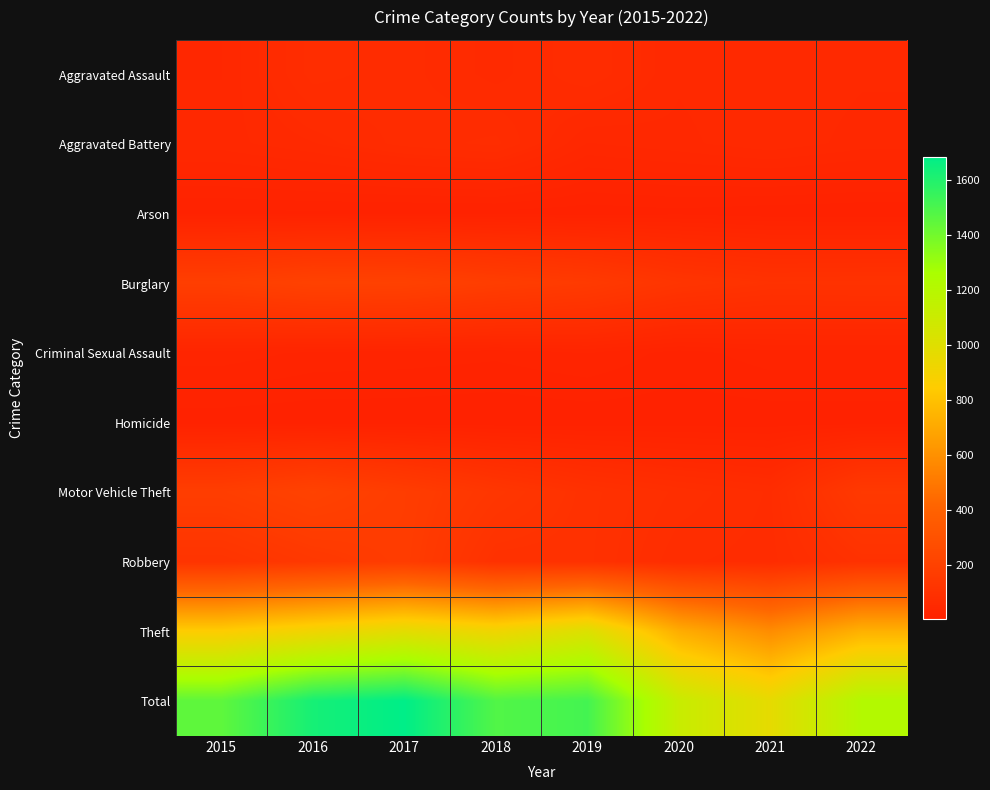

Reading right to left, transcribe all the data shown in this chart.

Aggravated Assault: 2022=50	2021=55	2020=50	2019=71	2018=56	2017=68	2016=75	2015=42
Aggravated Battery: 2022=46	2021=54	2020=47	2019=42	2018=74	2017=68	2016=55	2015=46
Arson: 2022=3	2021=4	2020=7	2019=5	2018=7	2017=7	2016=8	2015=8
Burglary: 2022=108	2021=106	2020=122	2019=156	2018=174	2017=198	2016=202	2015=181
Criminal Sexual Assault: 2022=20	2021=20	2020=13	2019=23	2018=18	2017=20	2016=21	2015=27
Homicide: 2022=5	2021=5	2020=5	2019=4	2018=3	2017=4	2016=4	2015=5
Motor Vehicle Theft: 2022=149	2021=71	2020=83	2019=101	2018=131	2017=171	2016=205	2015=176
Robbery: 2022=103	2021=69	2020=73	2019=100	2018=100	2017=168	2016=144	2015=115
Theft: 2022=733	2021=583	2020=716	2019=1012	2018=917	2017=979	2016=913	2015=849
Total: 2022=1217	2021=967	2020=1116	2019=1514	2018=1480	2017=1683	2016=1627	2015=1449